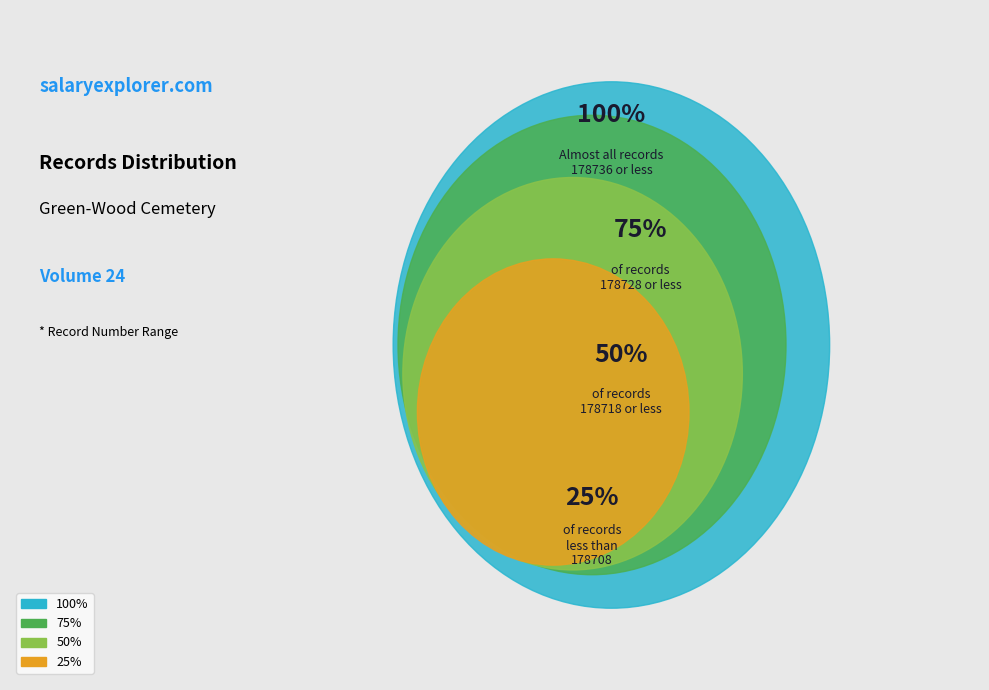

Is there any slice that represents more than half of the pie?

No